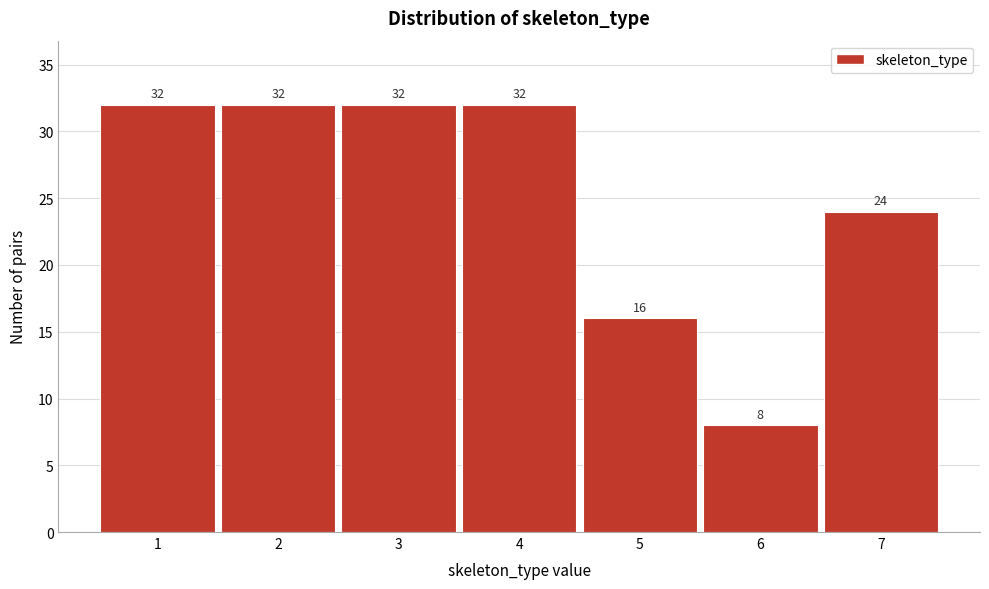

Reading right to left, extract all data points from this chart.

7=24	6=8	5=16	4=32	3=32	2=32	1=32